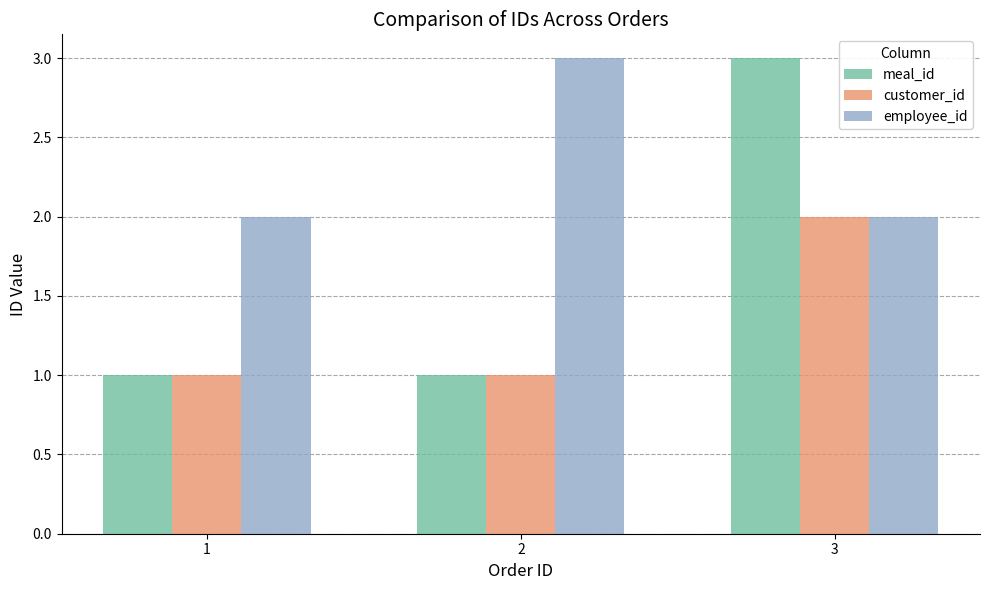

What is the maximum value for customer_id?

2